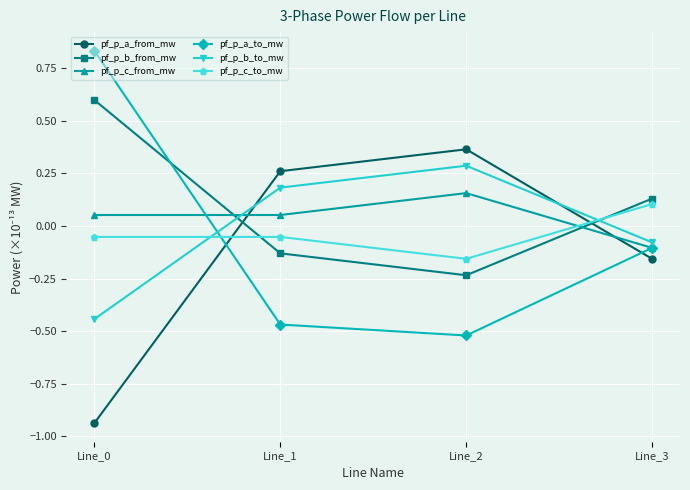

List the labels in order of pf_p_b_from_mw value, largest first.

Line_0, Line_3, Line_1, Line_2